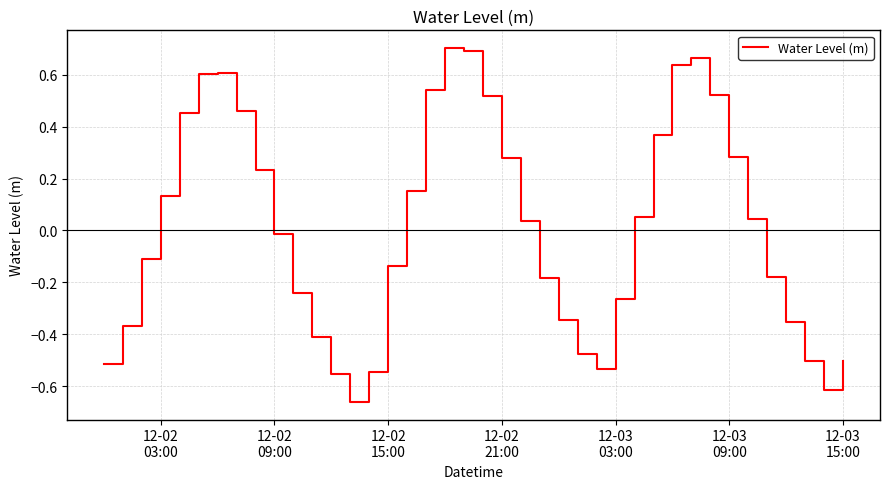

What is the difference between the maximum and minimum values?

1.4